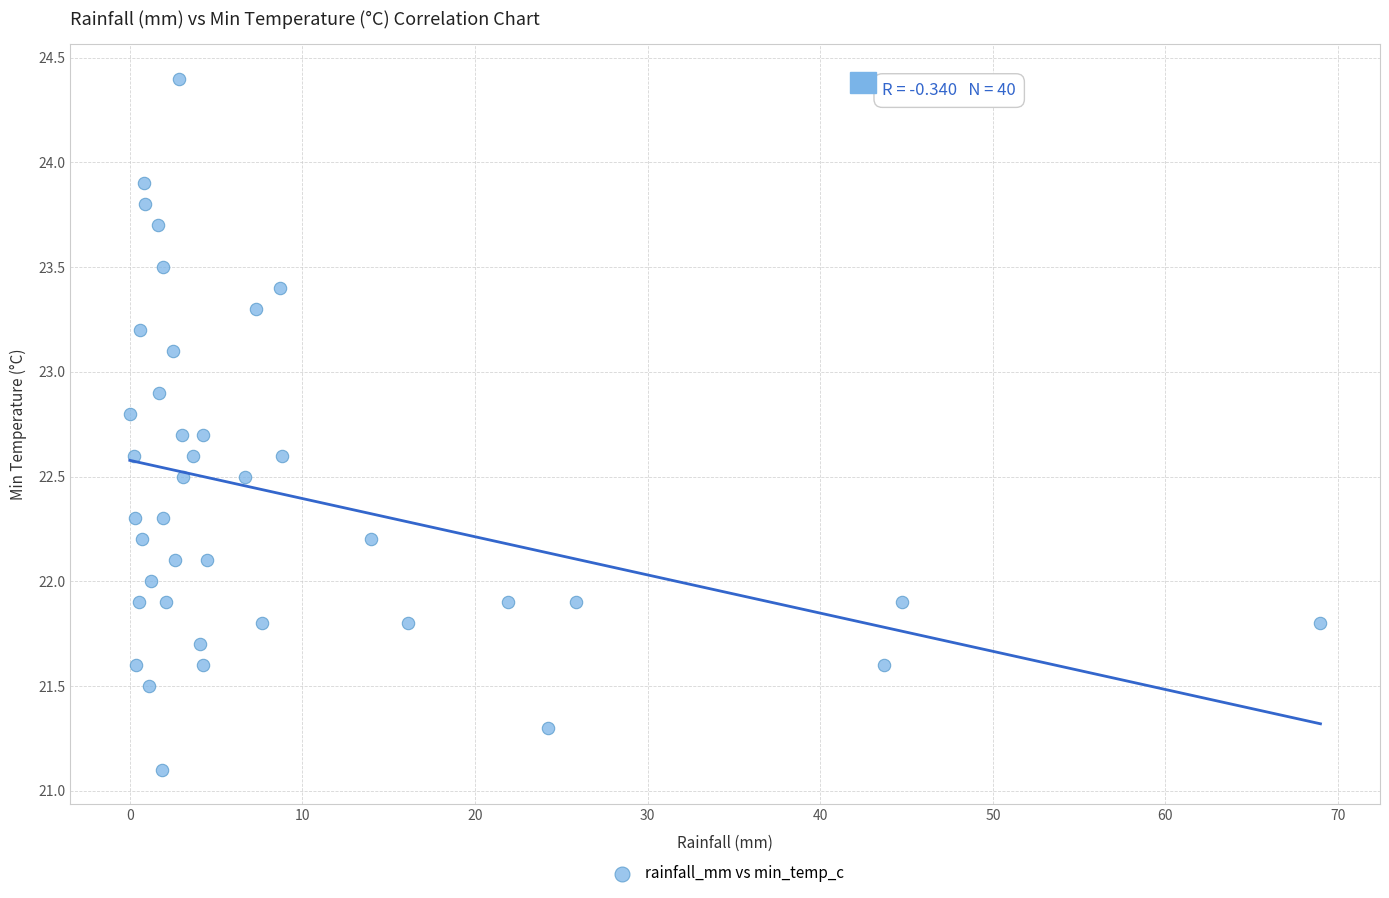

What is the range of Y values (max minus min)?

3.3